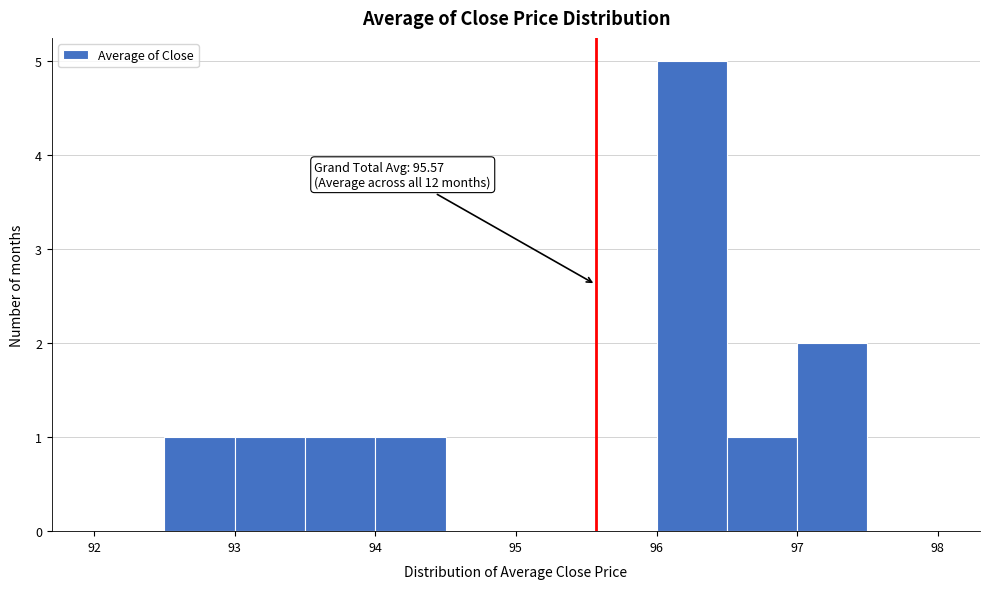

Over which range of the x-axis is the bar tallest?

96.0 to 96.5